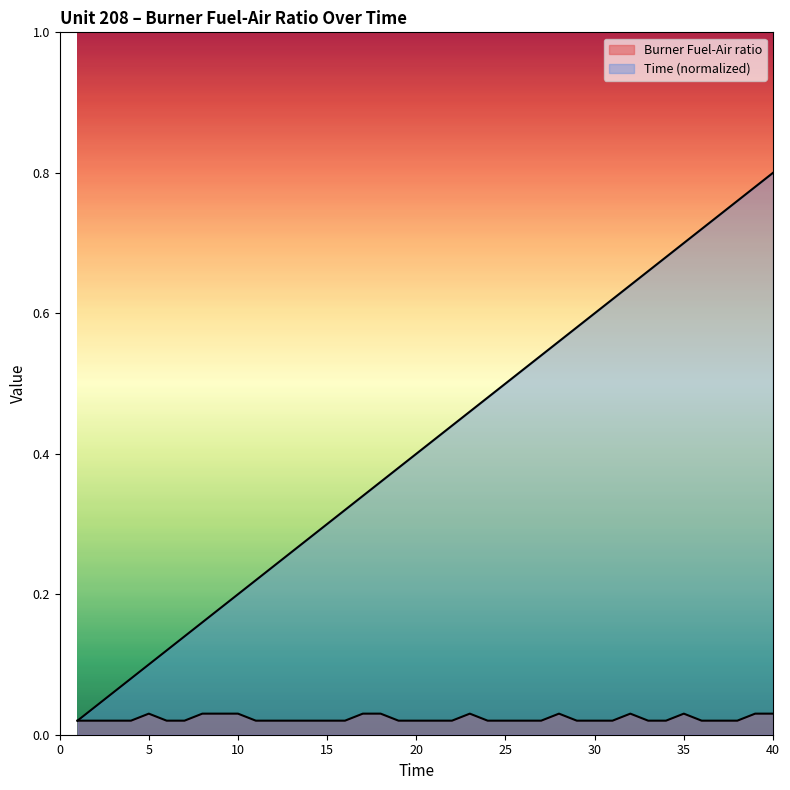

Which series has the widest spread of values?

Time (normalized)